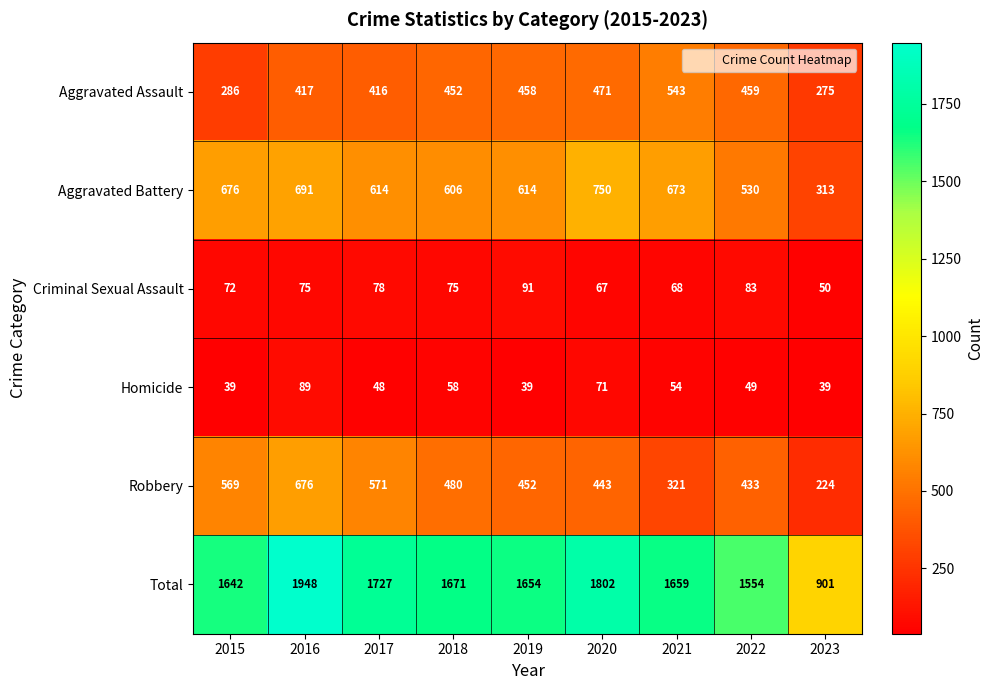

How many categories are shown in the chart?

9